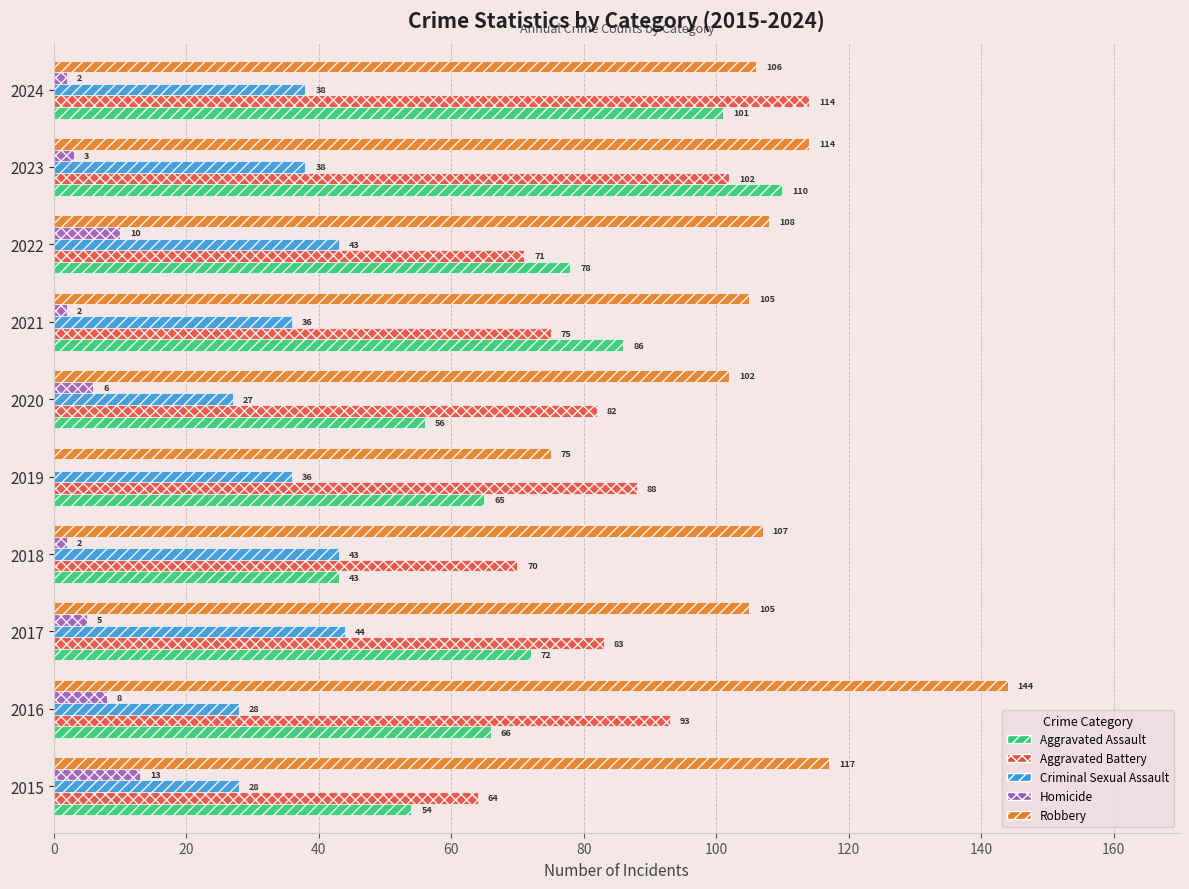

Is the value of Robbery at 2018 greater than the value of Aggravated Battery at 2024?

No